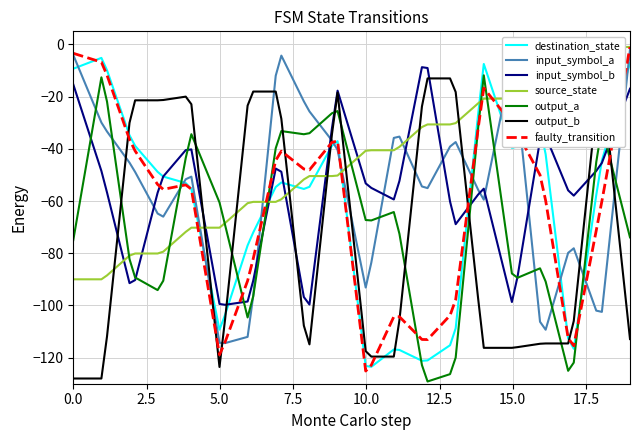

True or false: source_state and input_symbol_a intersect in this chart.

True